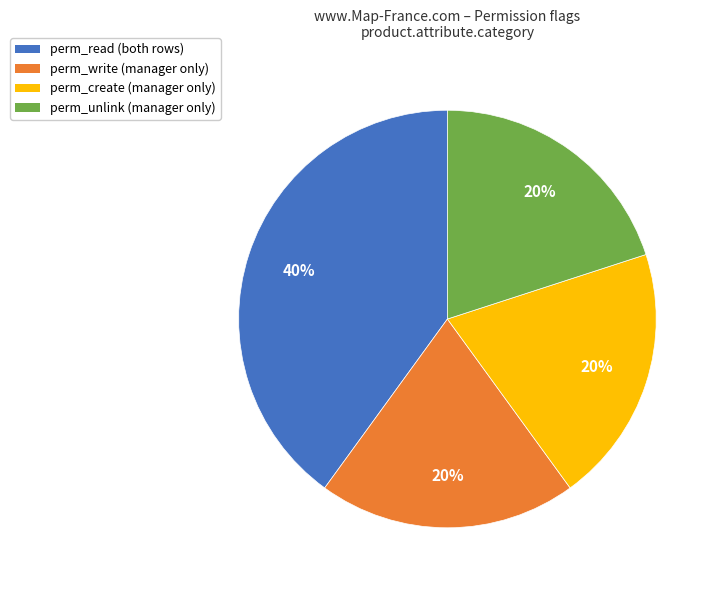

Count the number of slices in the pie.

4